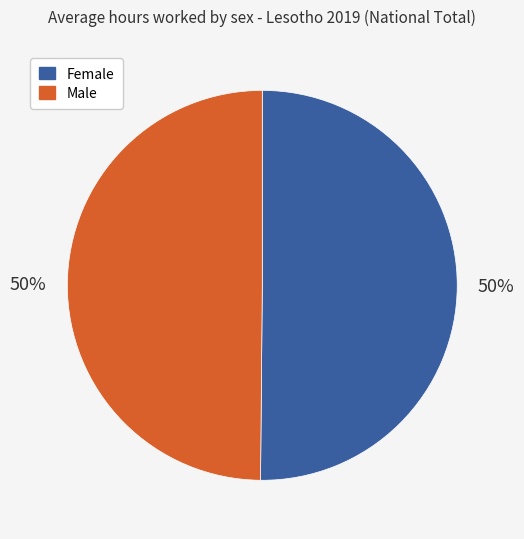

To the nearest percent, what is the average slice percentage?

50%